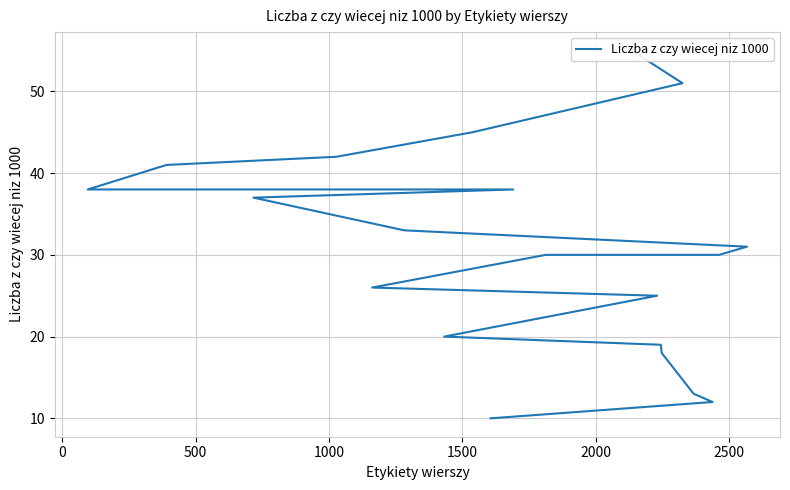

What is the sum of all values?

614